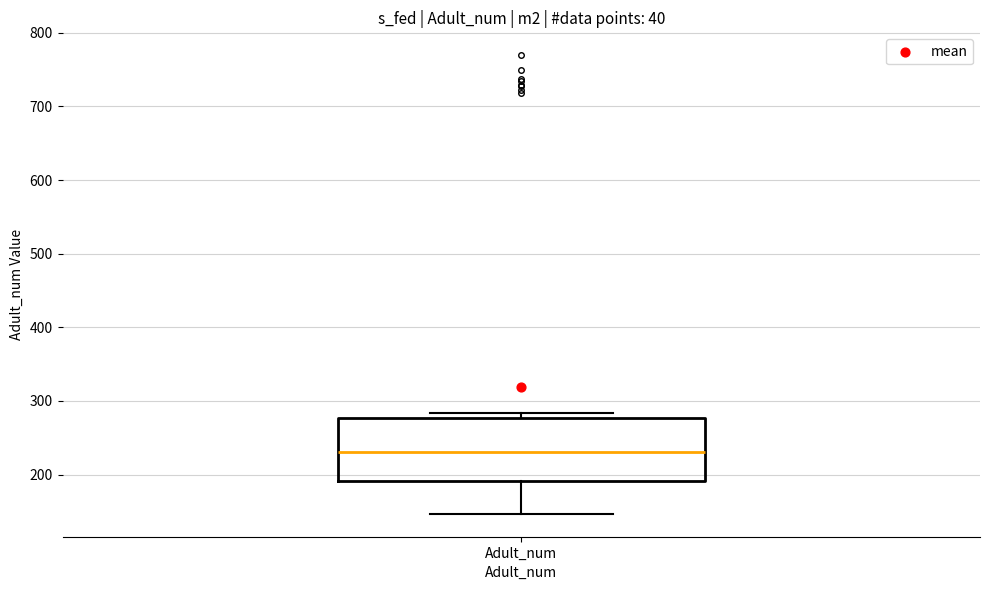

Read this box plot against the y-axis: the position of the median line, the range covered by the box, and the ends of both whiskers. The values are not printed on the chart, so give them approximately, as read against the axis.

median 230, box 190 to 280, whiskers 150 to 280 (just above the box's upper edge)